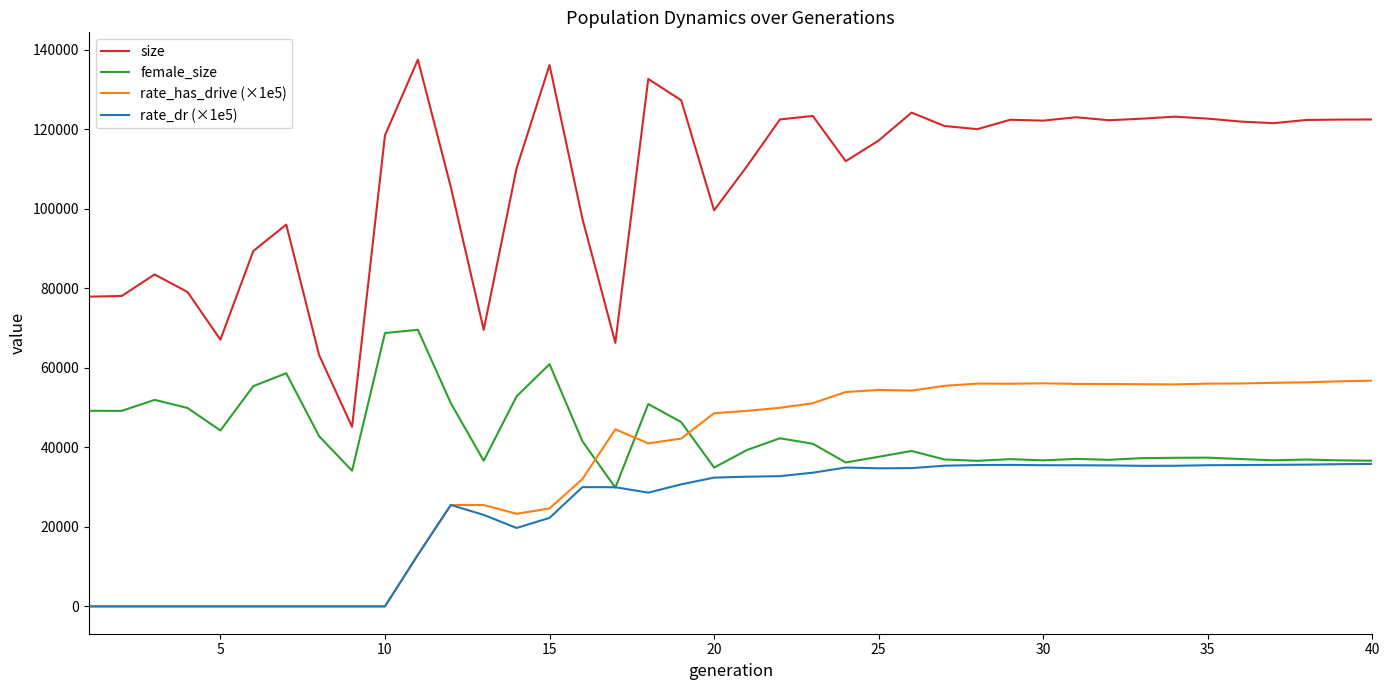

How many series are shown in this chart?

4